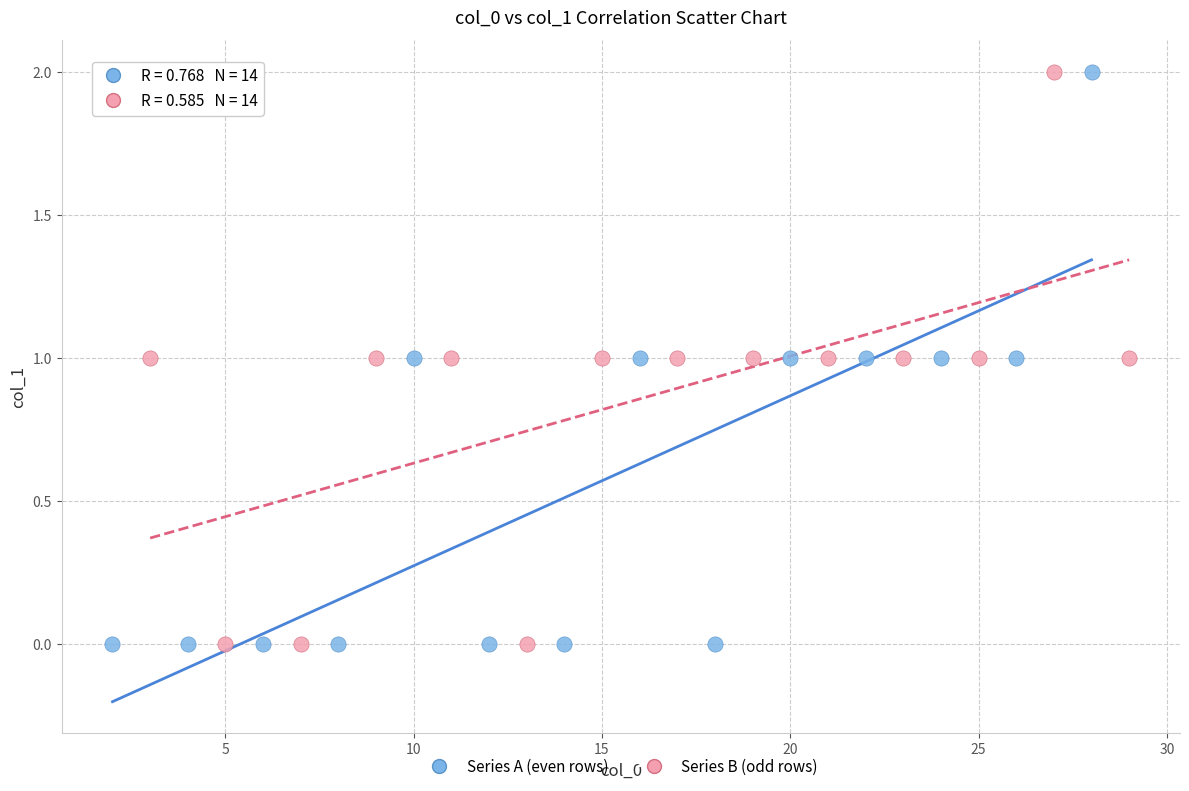

What are all the series names shown in the legend?

Series A (even rows), Series B (odd rows)